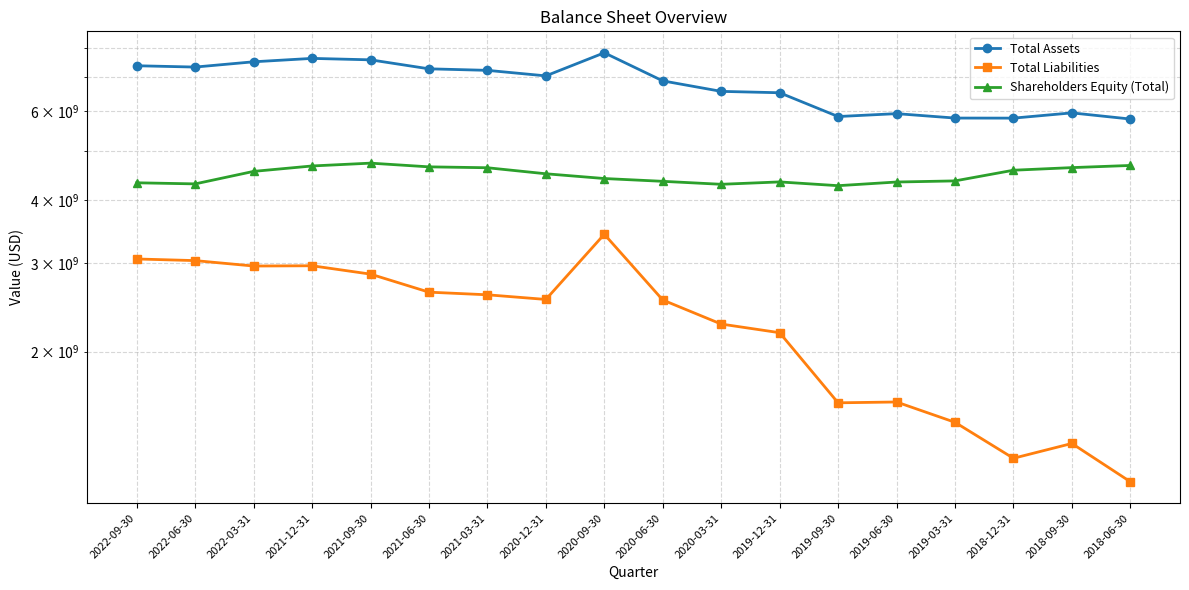

Reading left to right, extract all data points from this chart.

Total Assets: 7374732000	7330521000	7509072000	7626585000	7576456000	7271859000	7221470000	7041378000	7824422000	6882686000	6560682000	6519503000	5848571000	5926381000	5808024000	5806291000	5947061000	5782332000
Total Liabilities: 3052592000	3029916000	2955854000	2959386000	2848702000	2623465000	2592045000	2537677000	3417256000	2531441000	2268017000	2180126000	1583077000	1589038000	1448345000	1228971000	1314924000	1104227000
Shareholders Equity (Total): 4322140000	4300605000	4553218000	4667199000	4727754000	4648394000	4629425000	4503701000	4407166000	4351245000	4292665000	4339377000	4265494000	4337343000	4359679000	4577320000	4632137000	4678105000